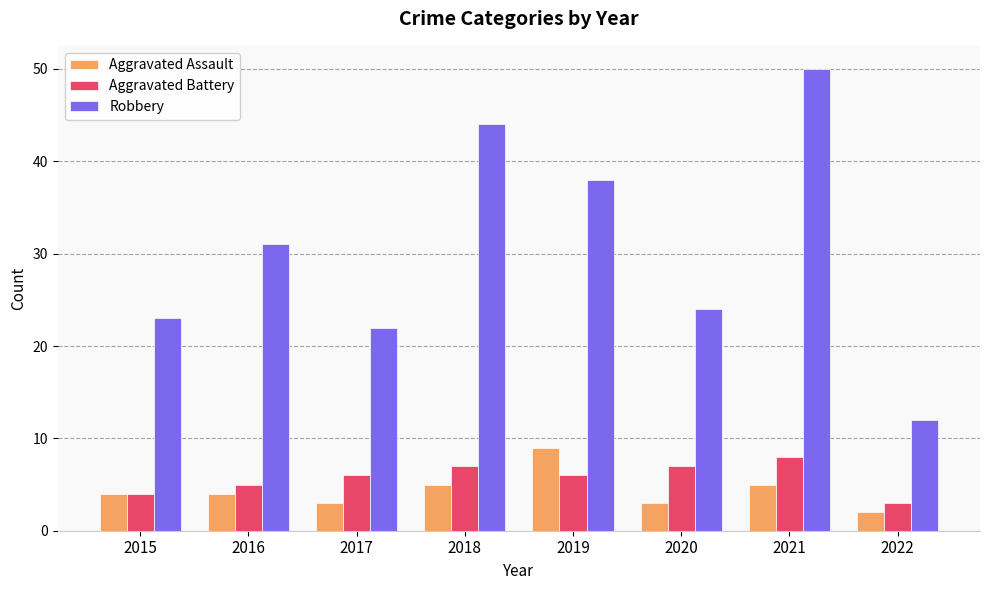

Which series has the largest range (max minus min)?

Robbery